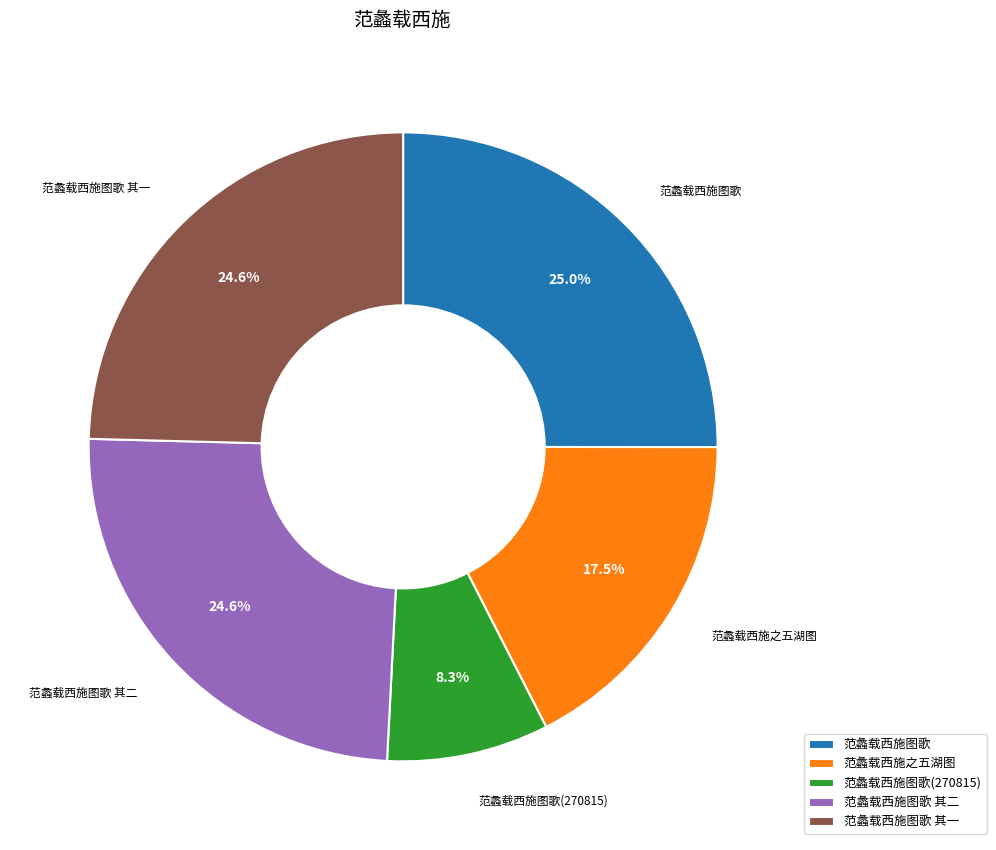

What is the smallest slice in the pie chart?

范蠡载西施图歌(270815)